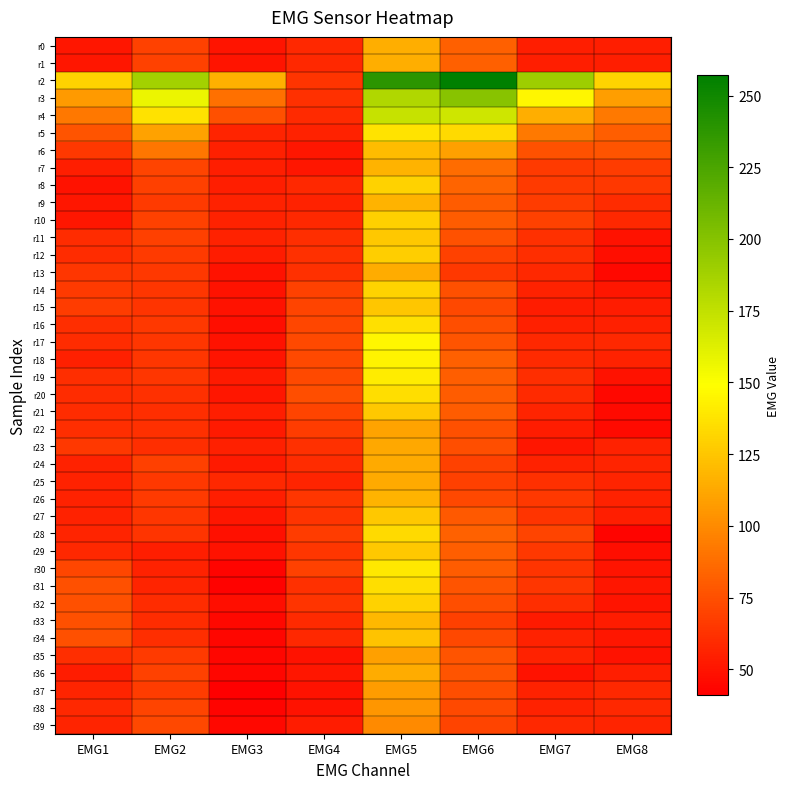

Rank the series at EMG8 from lowest to highest value.

r28, r13, r20, r21, r22, r12, r29, r11, r19, r35, r30, r32, r14, r31, r34, r15, r33, r0, r1, r27, r36, r16, r18, r23, r26, r24, r25, r39, r10, r17, r37, r38, r9, r8, r7, r6, r5, r4, r3, r2